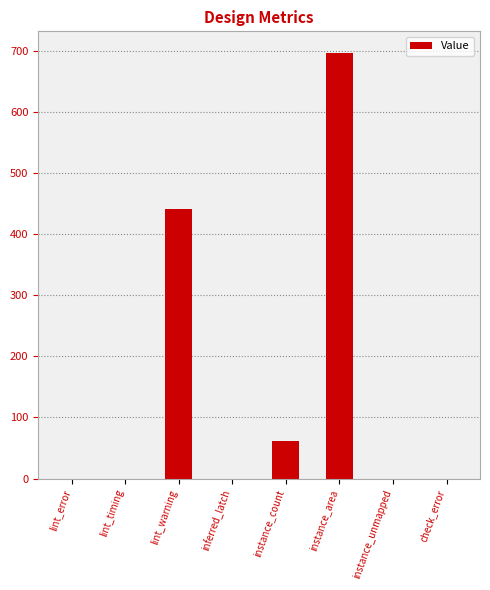

What is the change in value from instance_count to instance_area?

+634.9